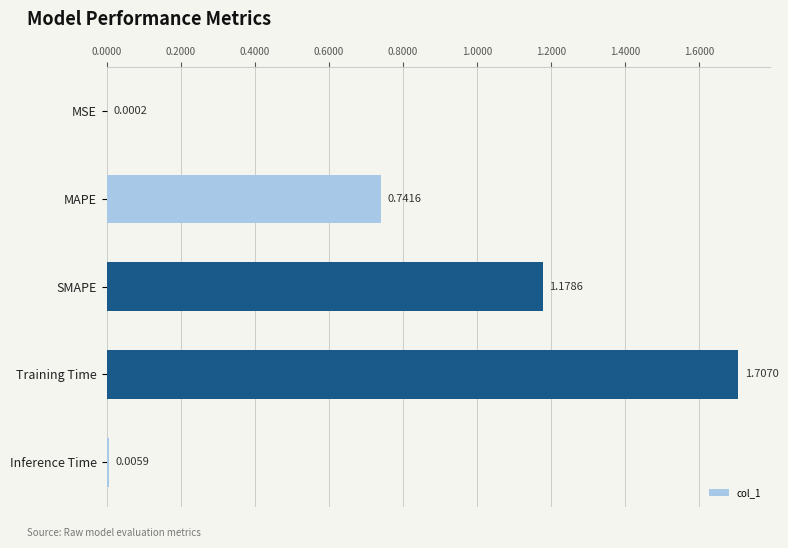

Which has a higher value, Inference Time or MAPE?

MAPE